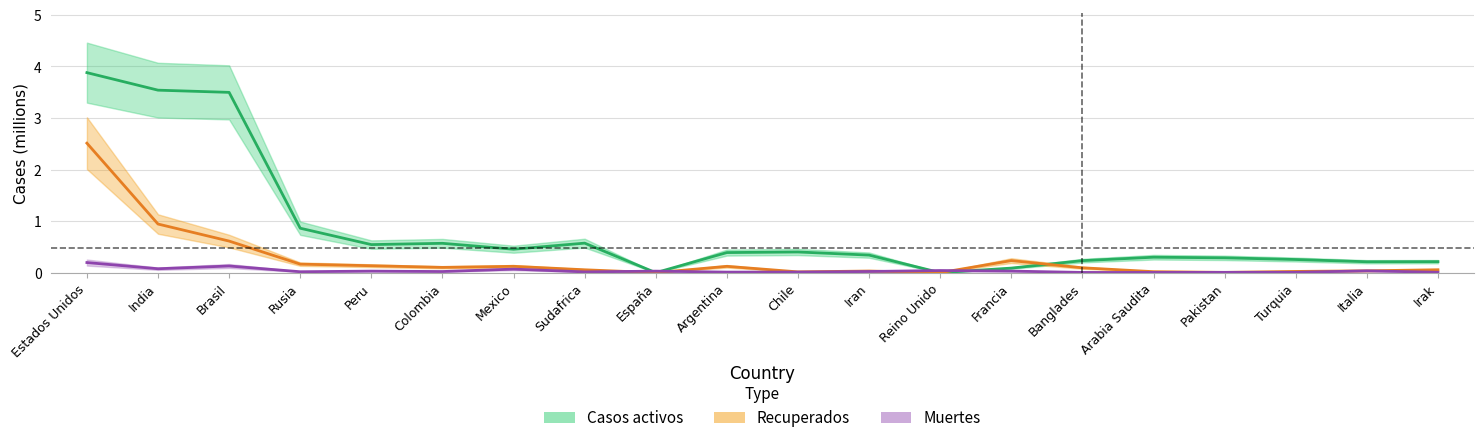

Which series has the largest total across all categories?

Casos activos